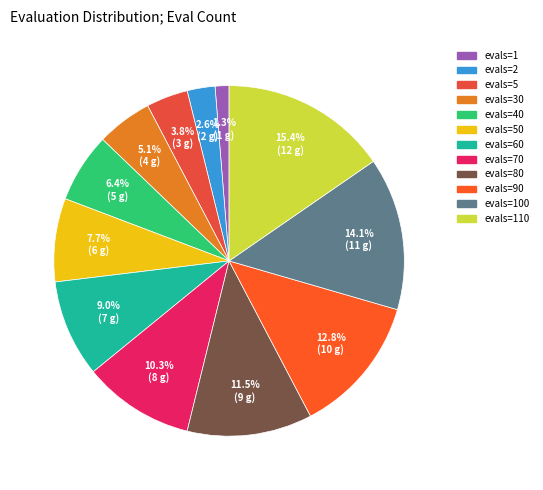

Rank the categories by value from highest to lowest.

evals=110, evals=100, evals=90, evals=80, evals=70, evals=60, evals=50, evals=40, evals=30, evals=5, evals=2, evals=1